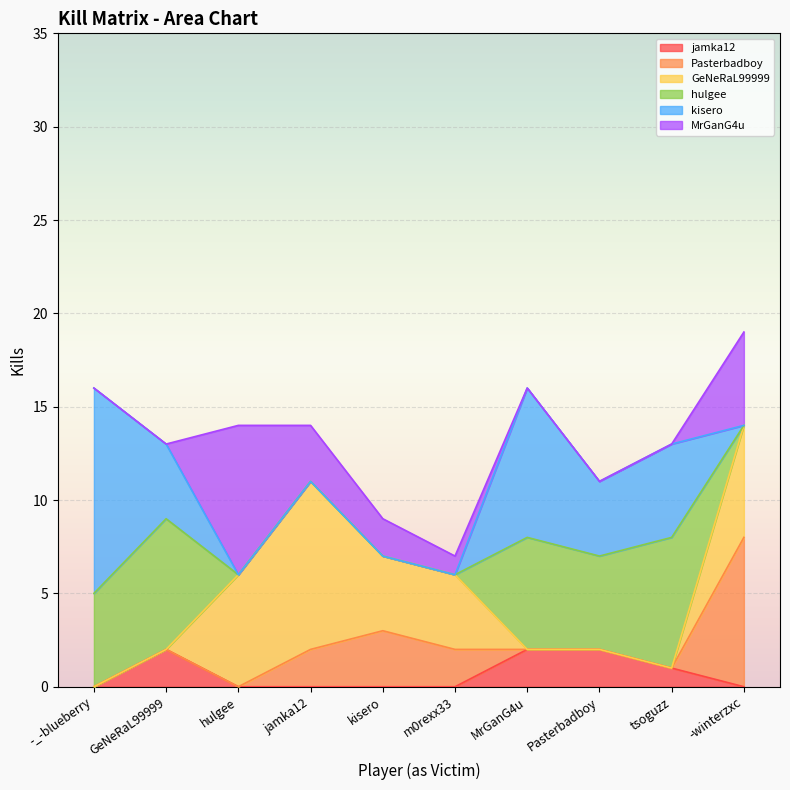

At how many categories does at least one series exceed 2?

10